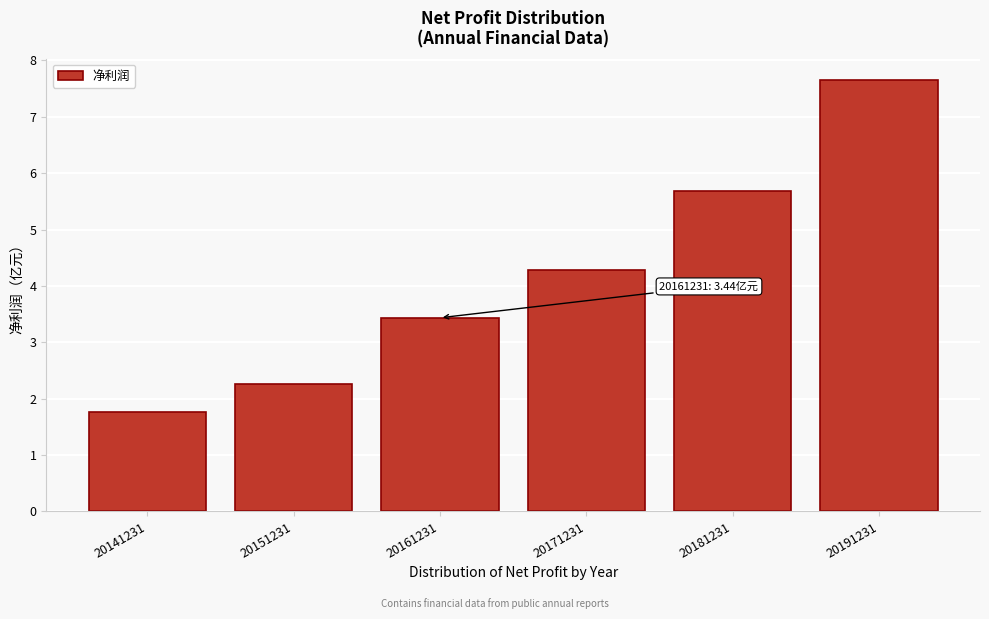

Reading left to right, extract all data points from this chart.

1.8	2.3	3.4	4.3	5.7	7.6